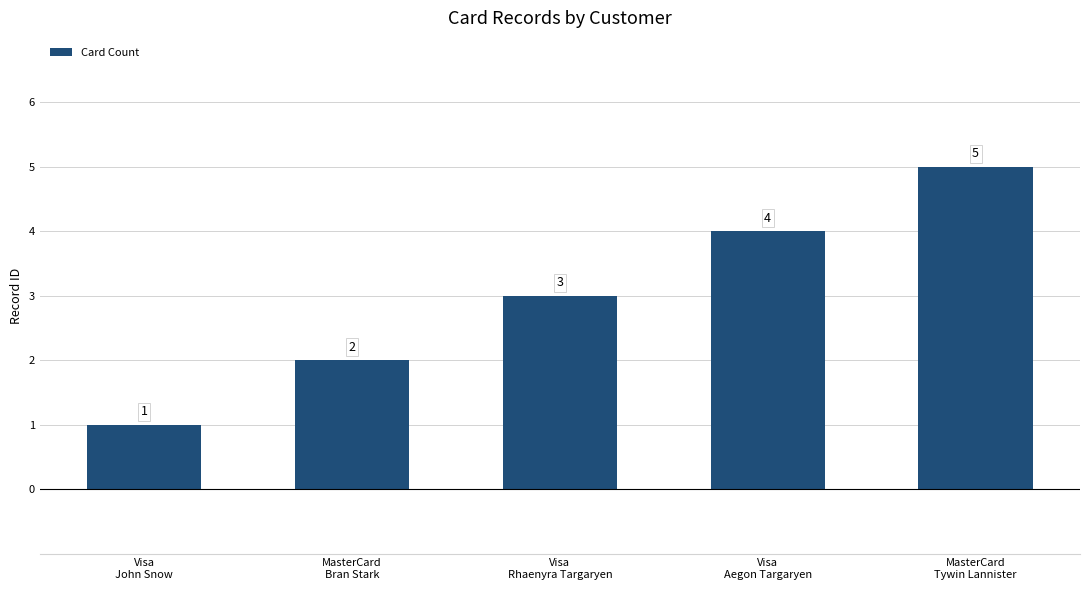

List the labels in order of value, largest first.

MasterCard
Tywin Lannister, Visa
Aegon Targaryen, Visa
Rhaenyra Targaryen, MasterCard
Bran Stark, Visa
John Snow